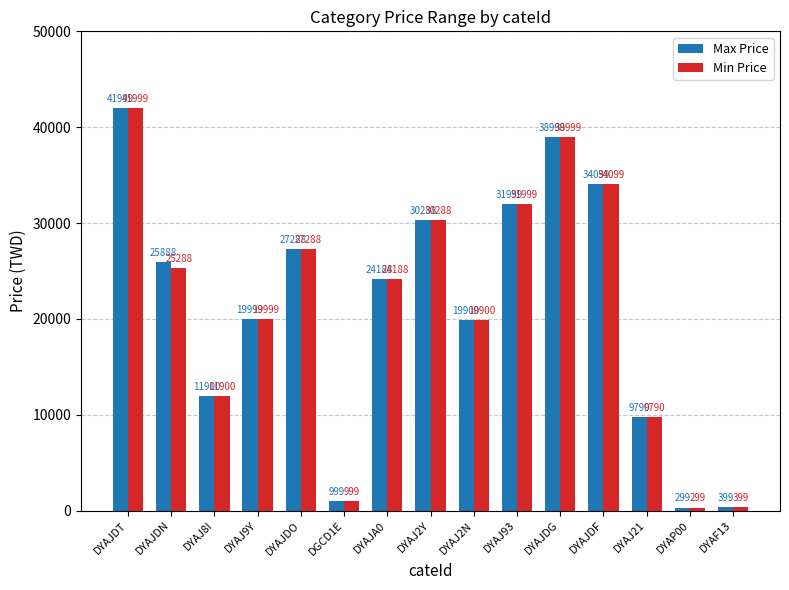

What is the maximum value for Min Price?

41999